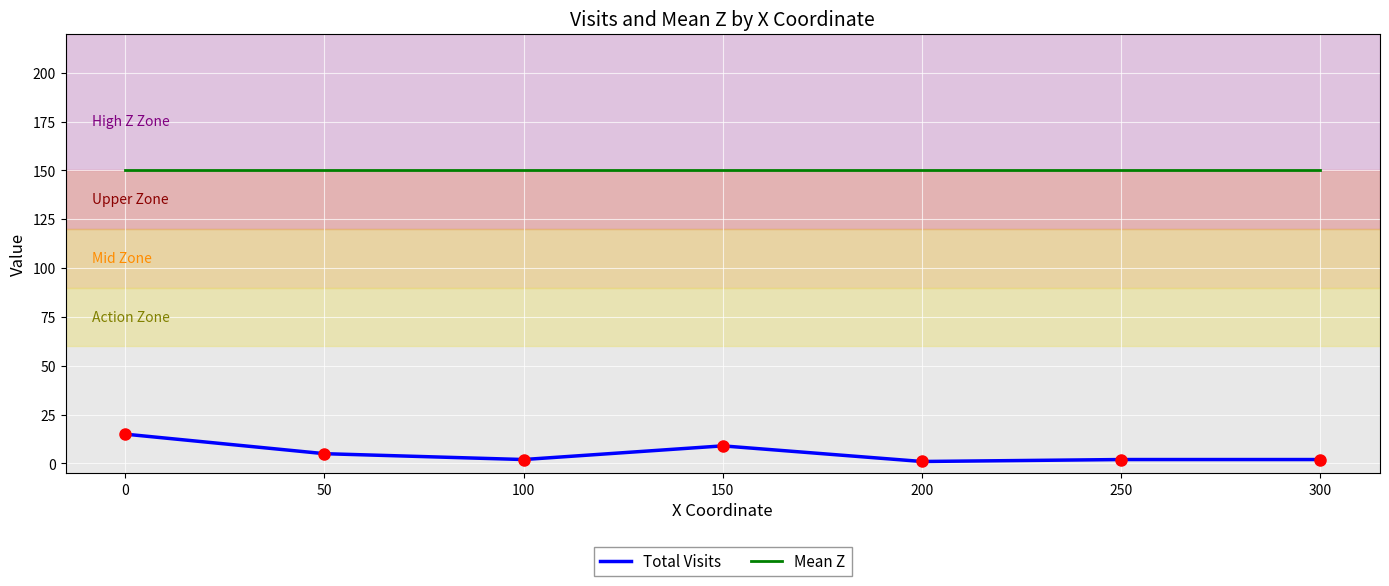

Rank the series by their maximum value, from lowest to highest.

Total Visits, Mean Z